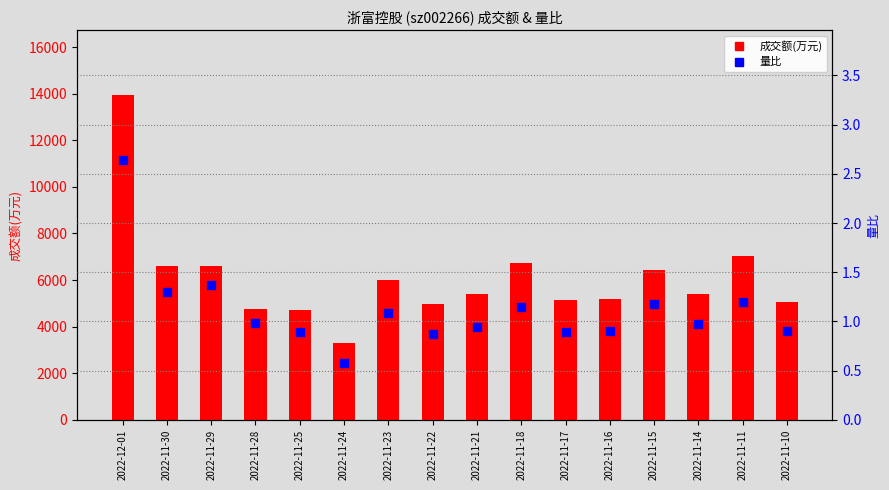

Which series has the widest spread of Y values?

成交额(万元)